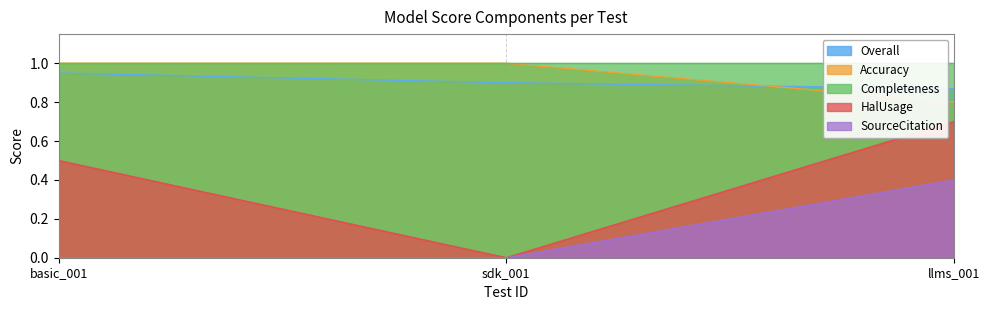

What are all the series names shown in the legend?

Overall, Accuracy, Completeness, HalUsage, SourceCitation